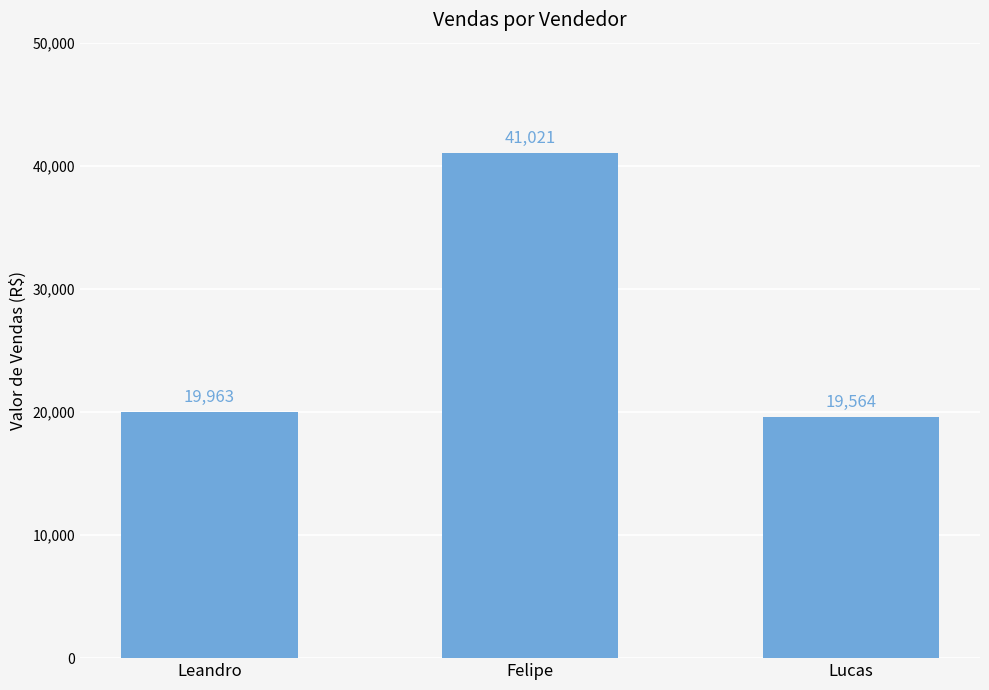

What is the change in value from Leandro to Lucas?

-399.8